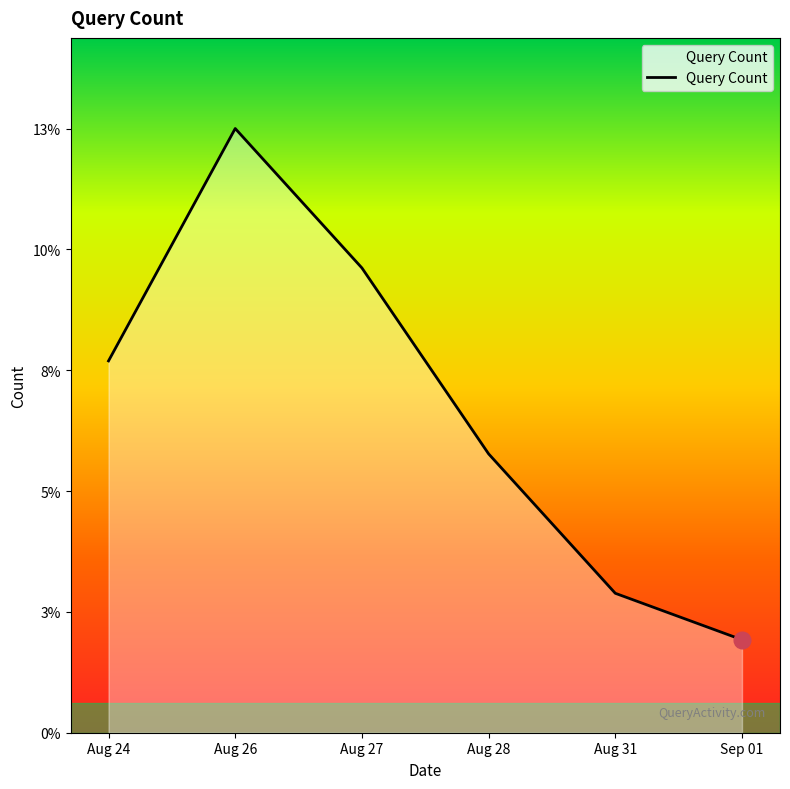

What is the change in value from Aug 26 to Aug 31?

-10